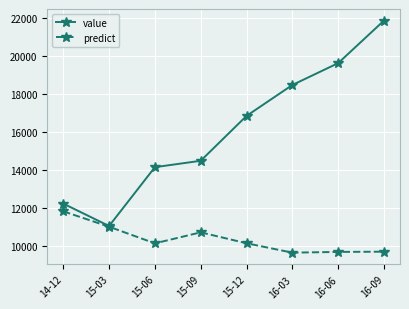

The value of predict at 15-06 is 13627.0. True or false?

False